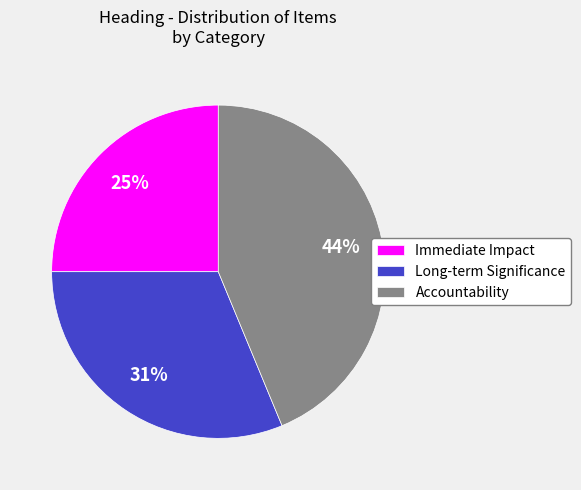

To the nearest percent, what is the combined percentage of Immediate Impact and Long-term Significance?

56%